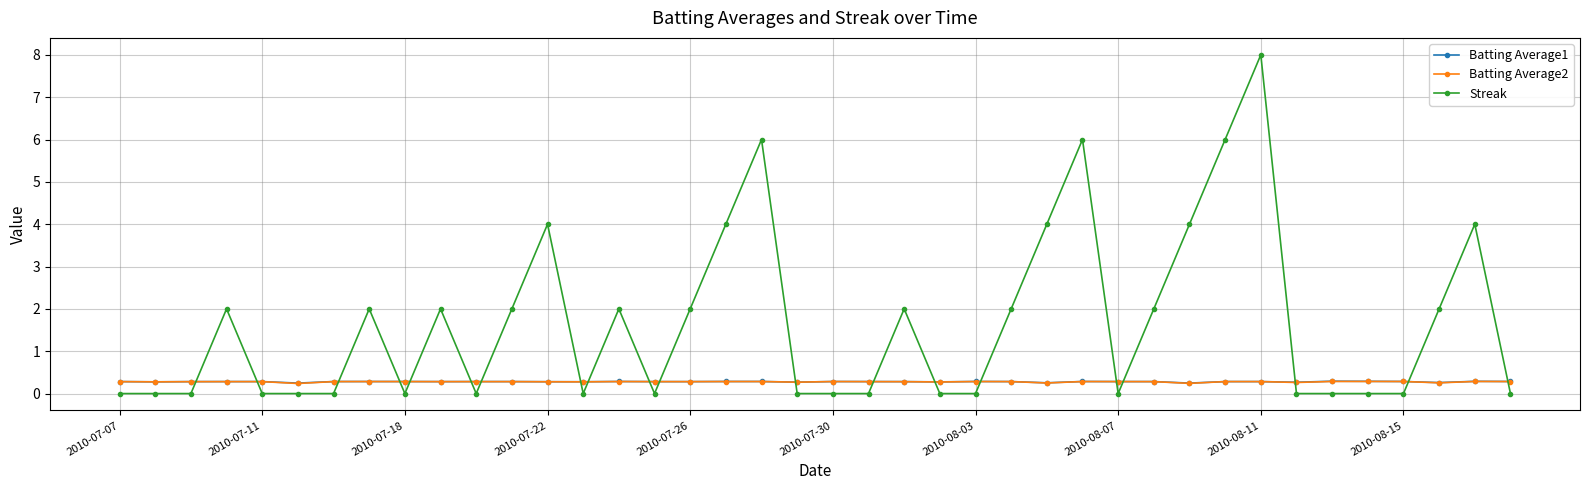

Does the chart display data point markers on the line(s)?

Yes